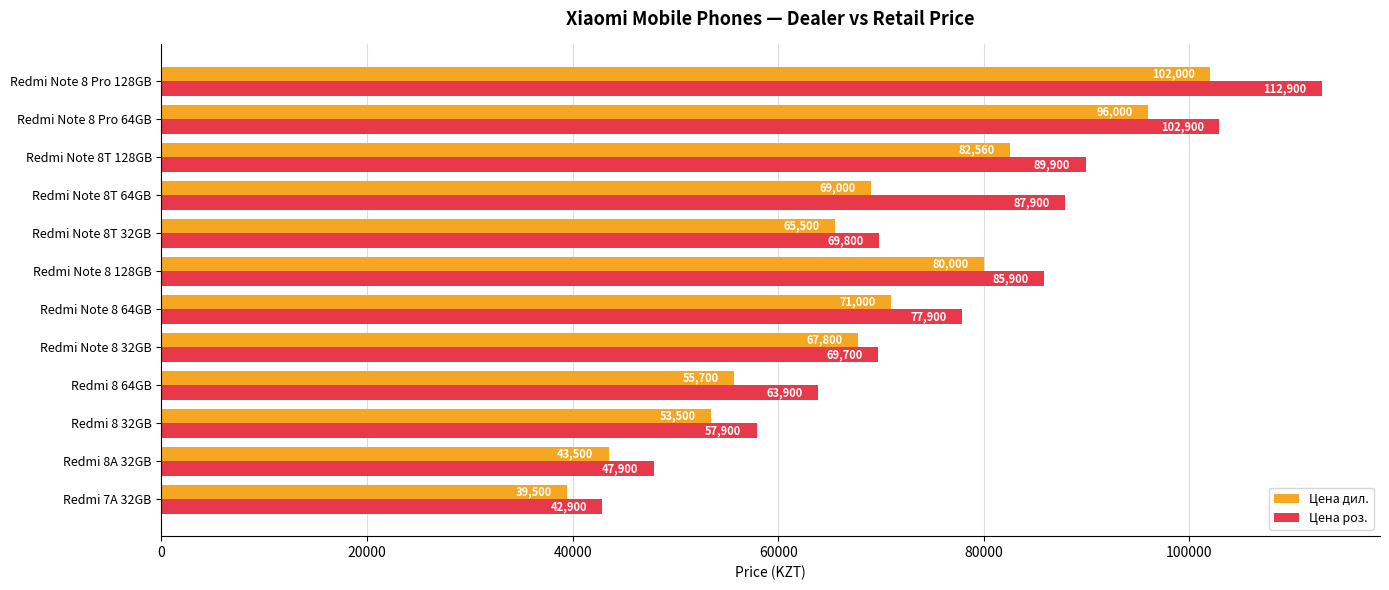

What is the smallest value displayed?

39500